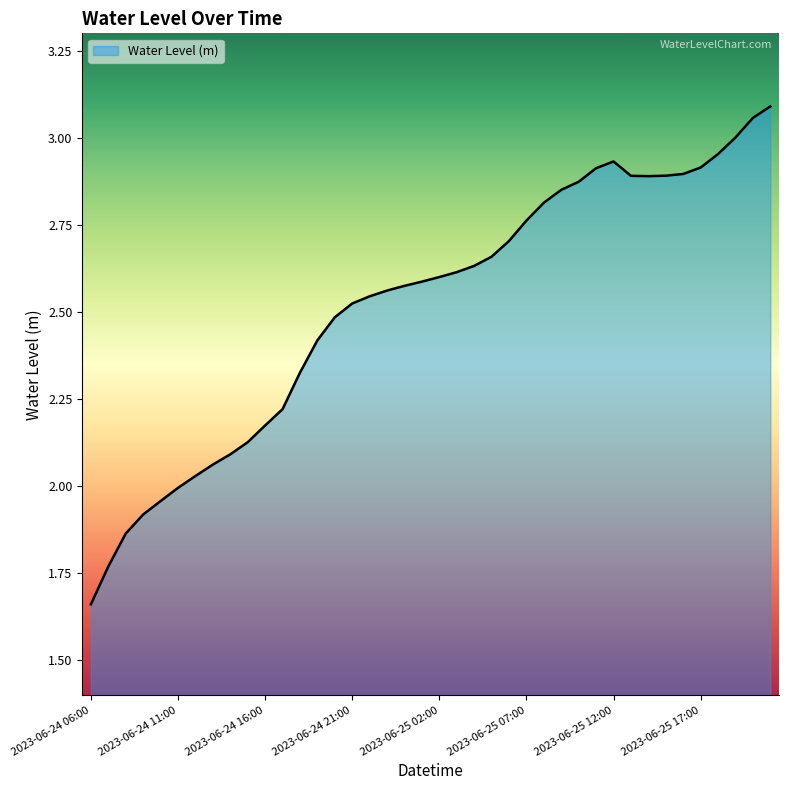

What is the sum of all values?

100.8